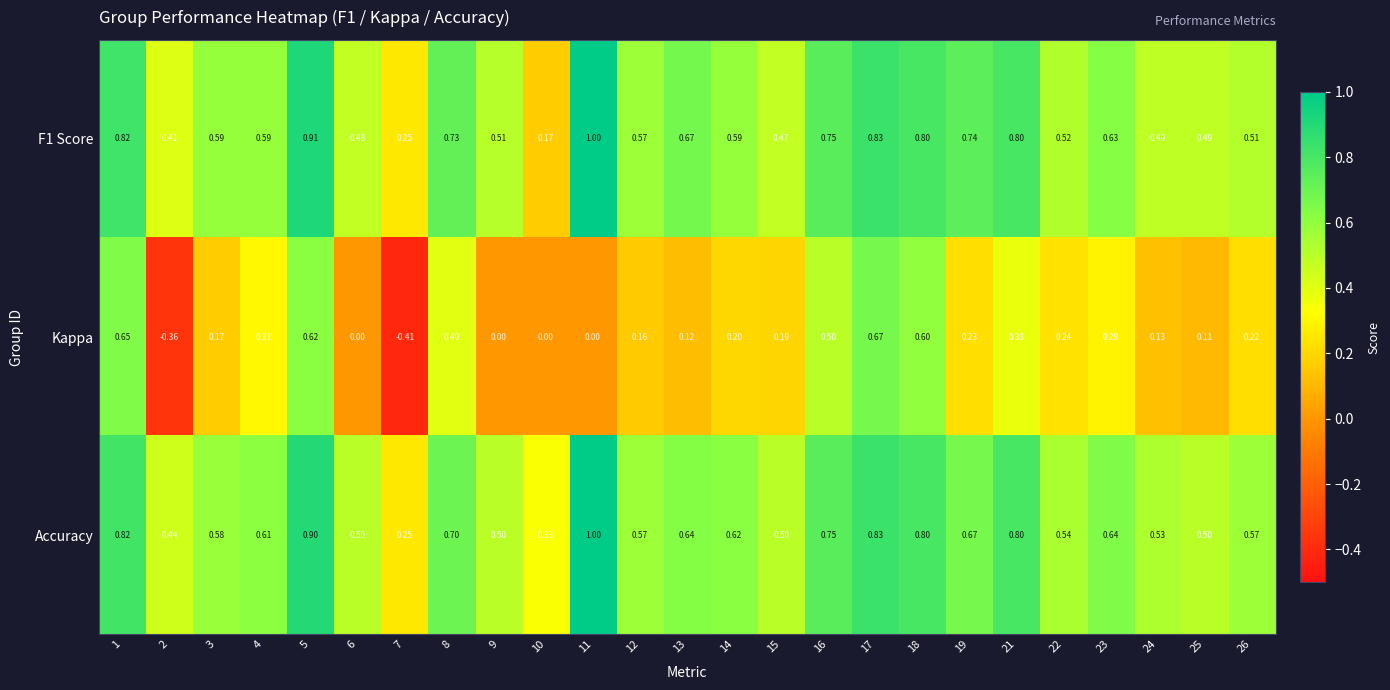

Which series has the widest spread of values?

Kappa